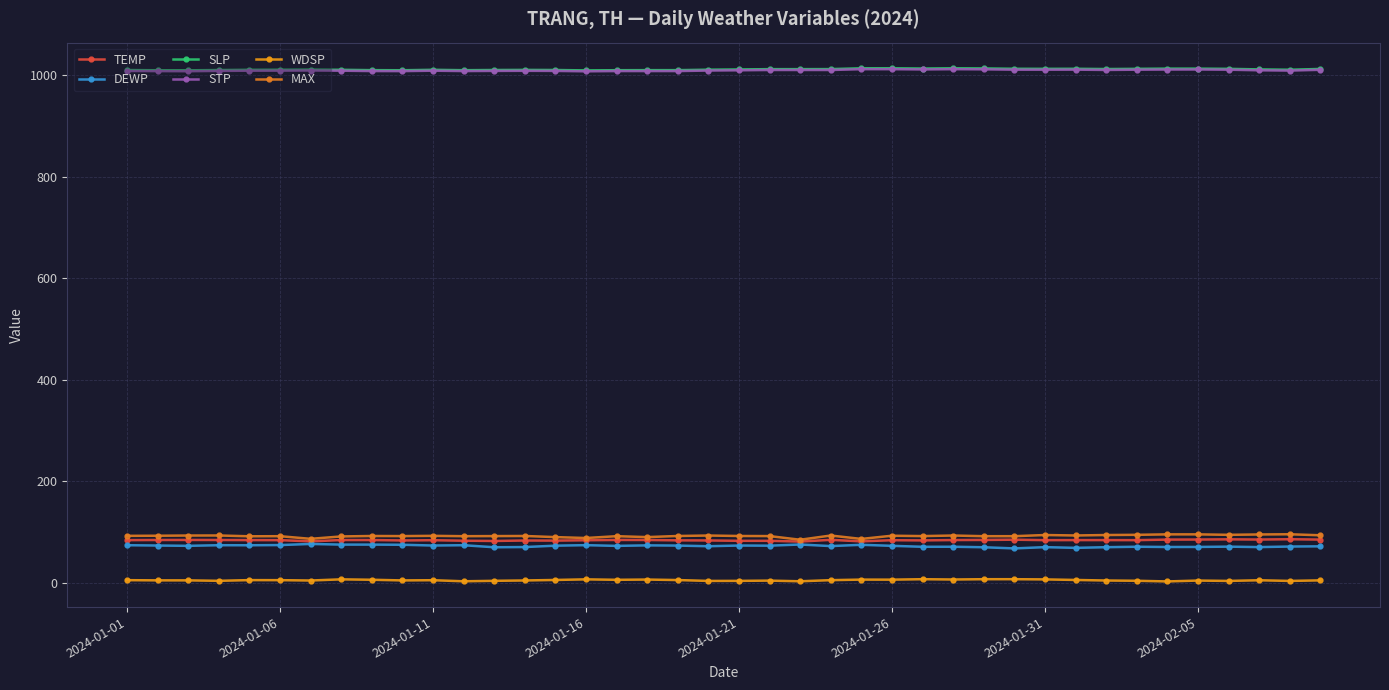

True or false: DEWP has more than 2 interior local peaks.

True